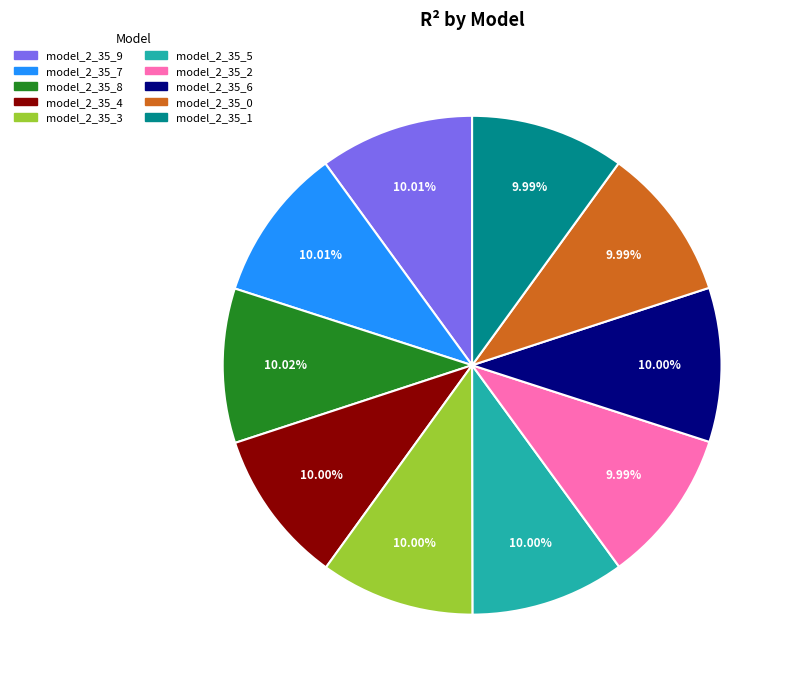

To the nearest percent, what is the combined percentage of model_2_35_6 and model_2_35_8?

20%